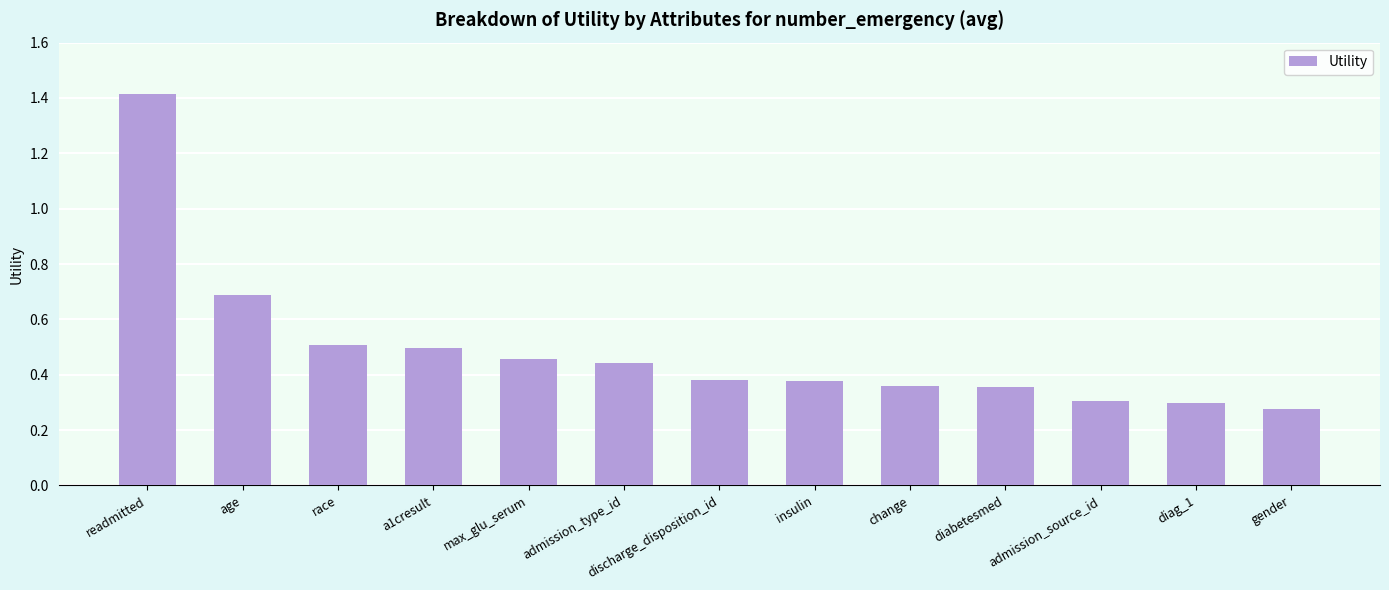

What is the change in value from diabetesmed to diag_1?

-0.1